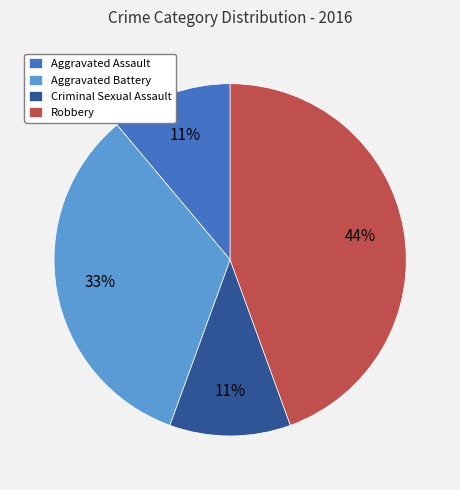

How many segments does this pie chart have?

4